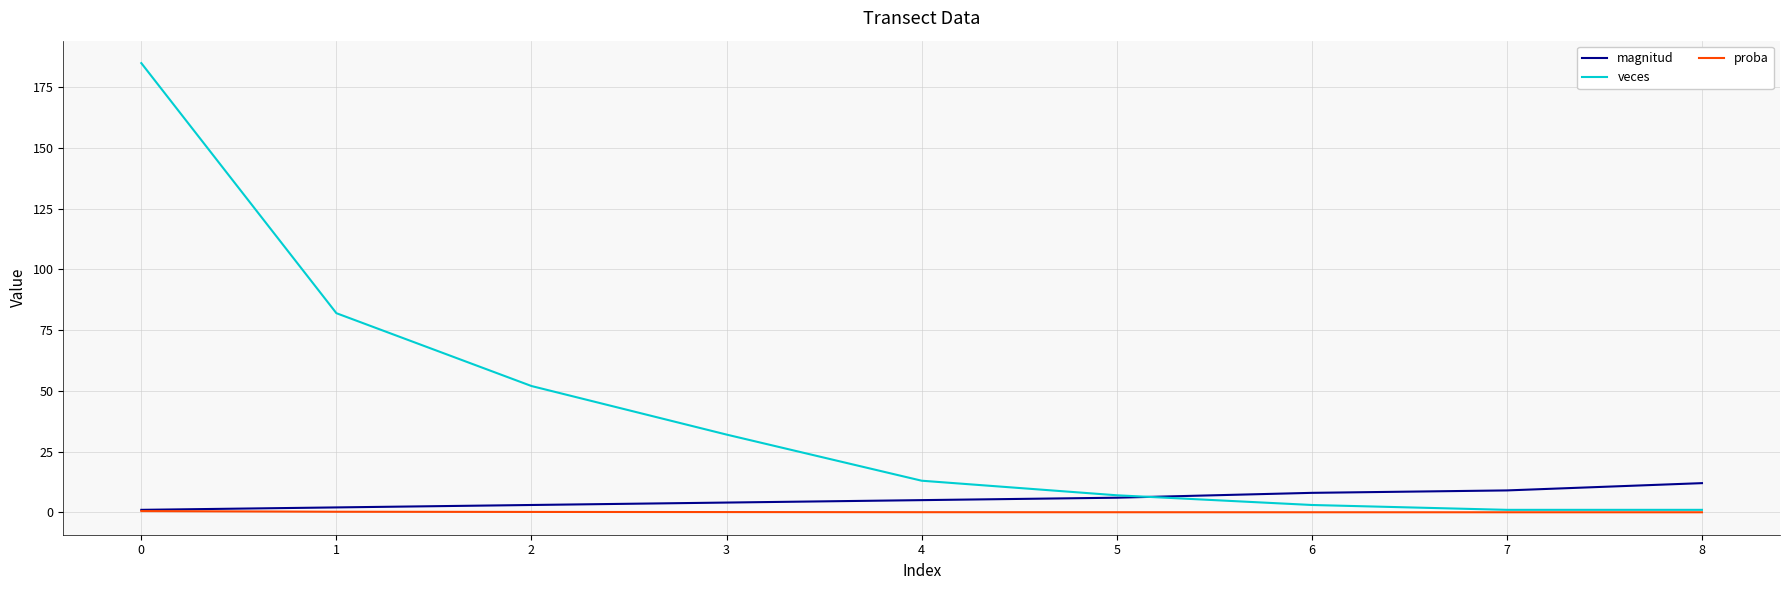

Between 1 and 2, which series saw the biggest shift?

veces